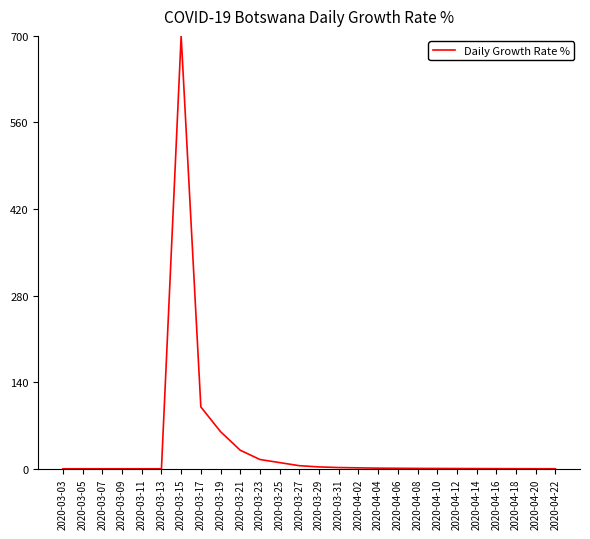

Which has a higher value, 2020-03-07 or 2020-03-15?

2020-03-15